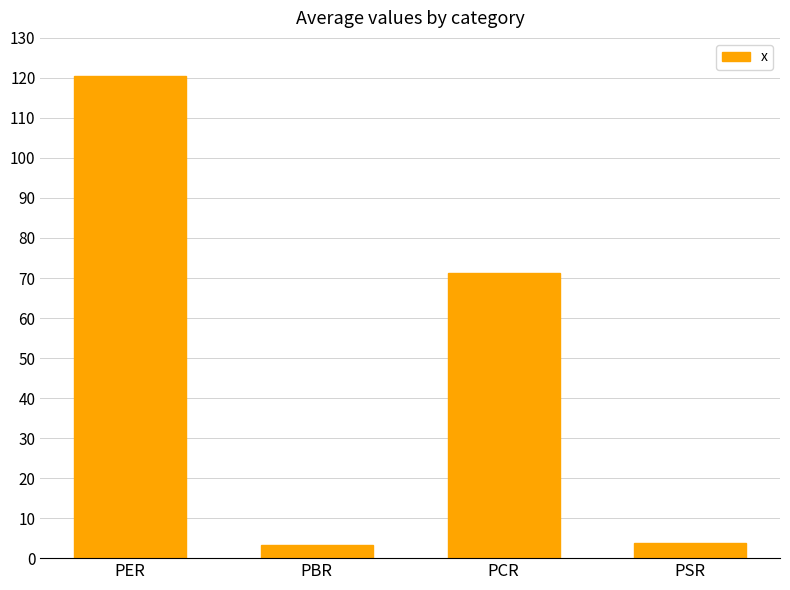

The chart shows a value of 3.3 at PBR. True or false?

True